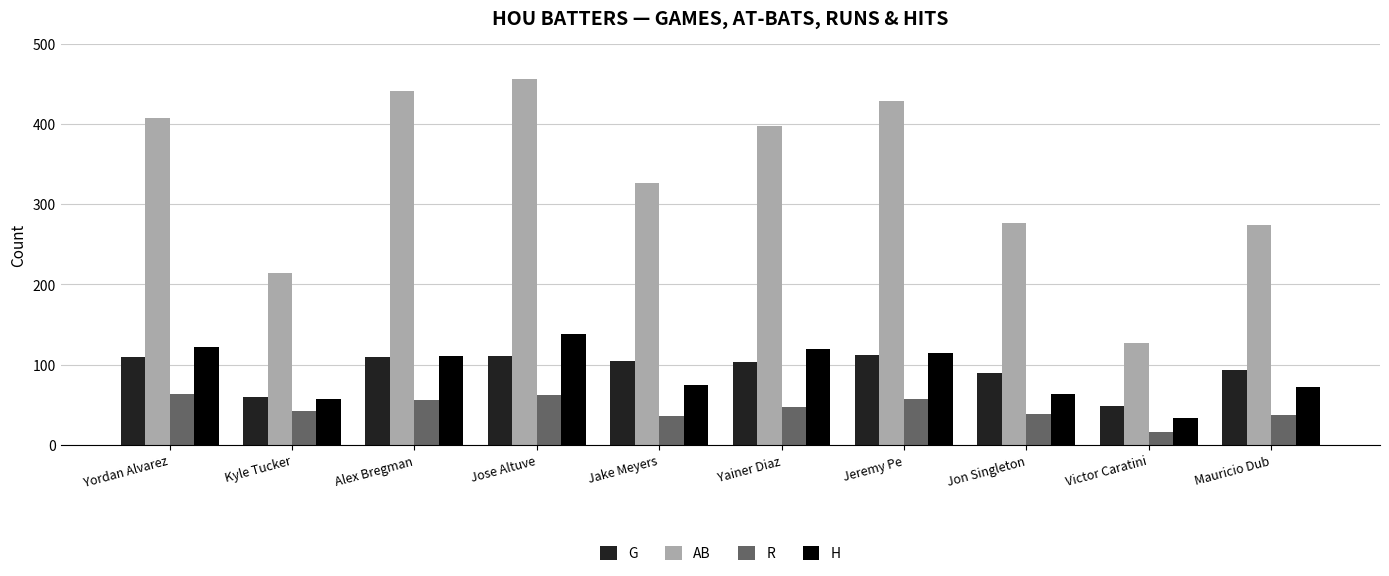

The AB series shows 214 at Kyle Tucker. True or false?

True